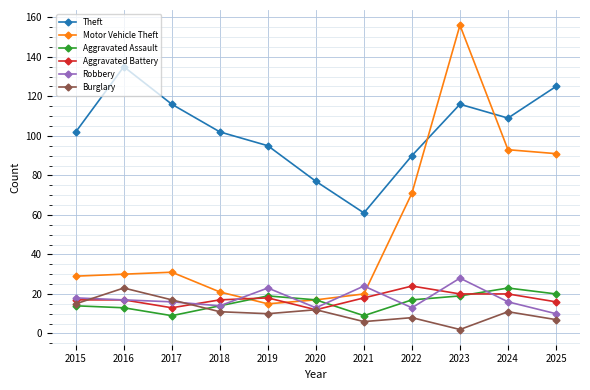

The value of Theft at 2024 is 109. True or false?

True